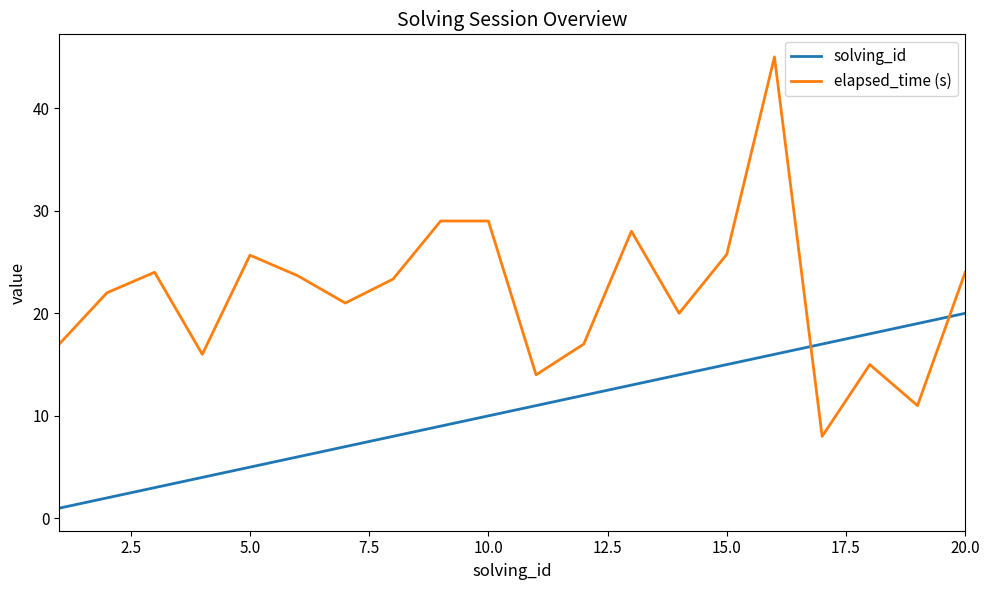

Rank the series by their maximum value, from lowest to highest.

solving_id, elapsed_time (s)